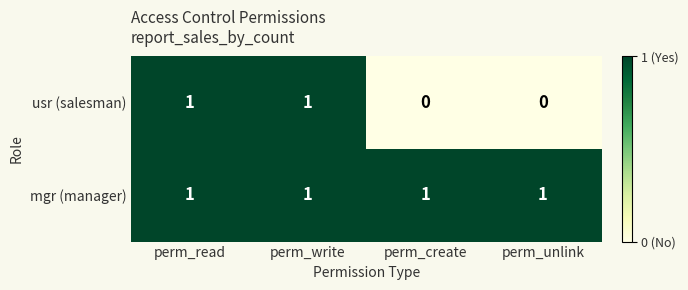

Reading left to right, transcribe all the data shown in this chart.

usr (salesman): 1	1	0	0
mgr (manager): 1	1	1	1